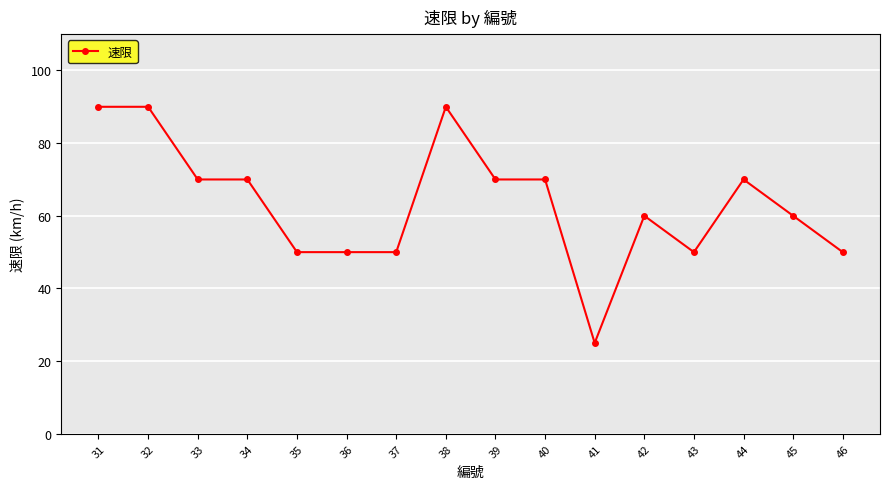

True or false: the data has more than 0 interior local peaks.

True